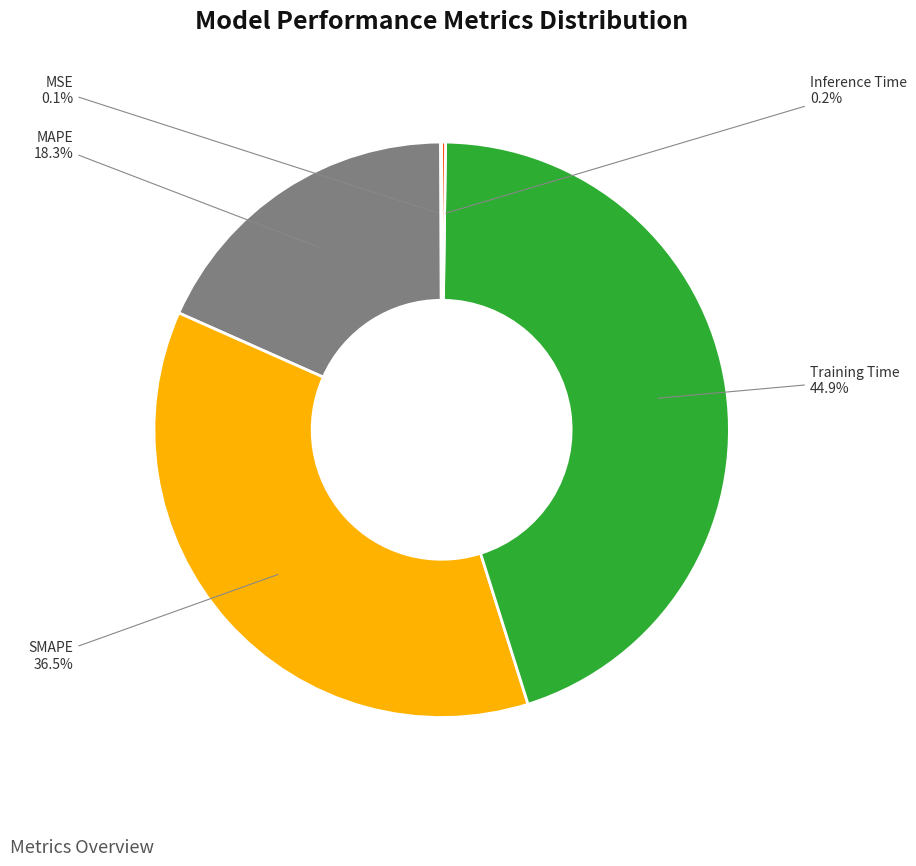

Which slice is the largest?

Training Time